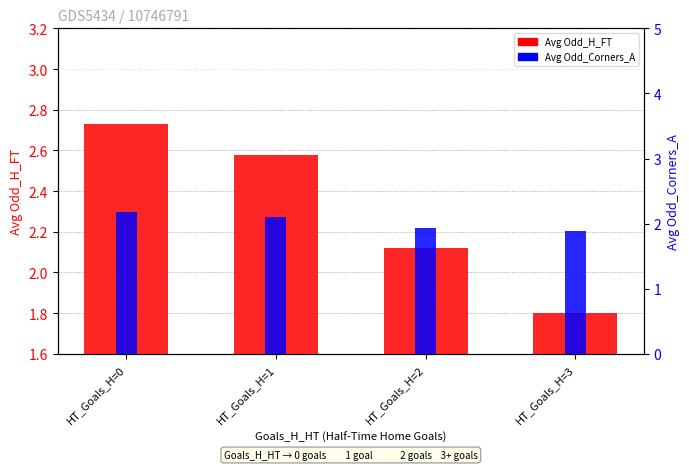

Rank the categories by Avg Odd_H_FT value from highest to lowest.

HT_Goals_H=0, HT_Goals_H=1, HT_Goals_H=2, HT_Goals_H=3